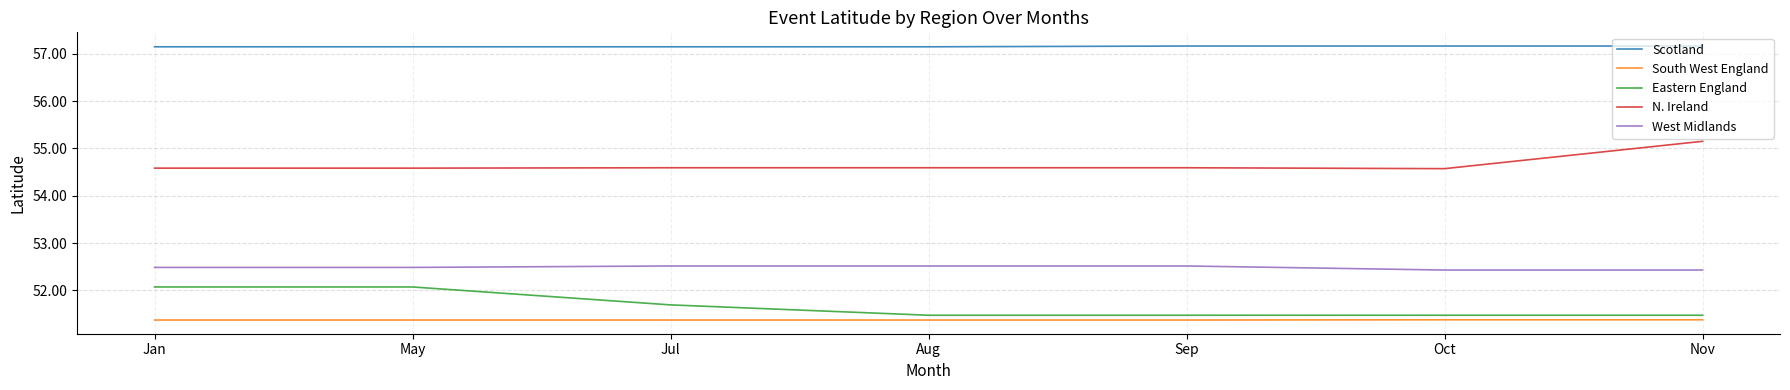

What is the minimum value for N. Ireland?

54.6